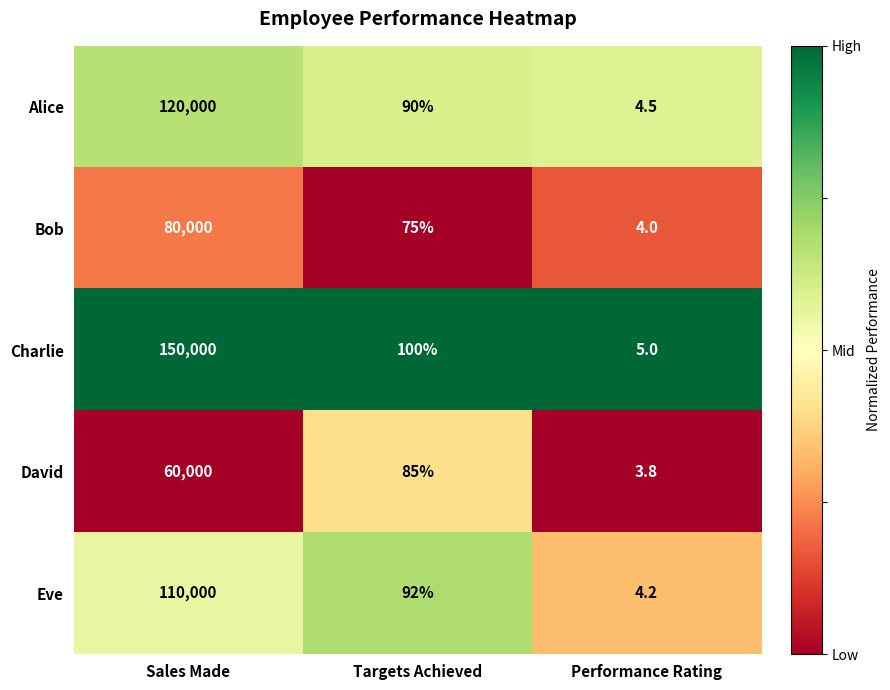

True or false: Eve has a value of 4.2 at Performance Rating.

True